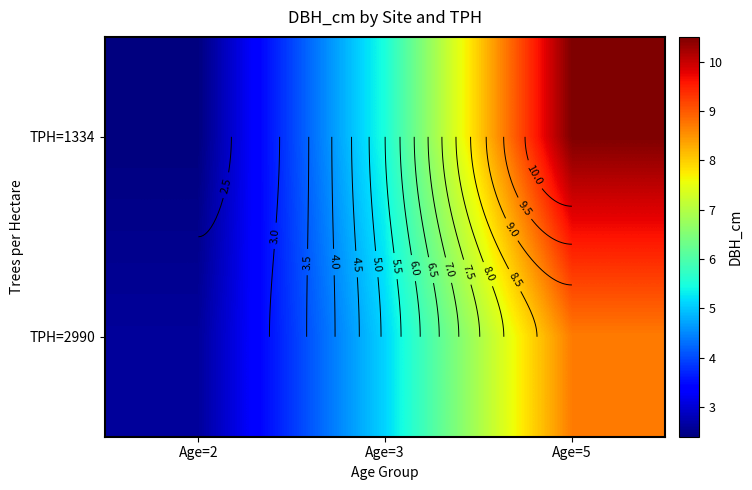

Which series has the largest range (max minus min)?

TPH=1334